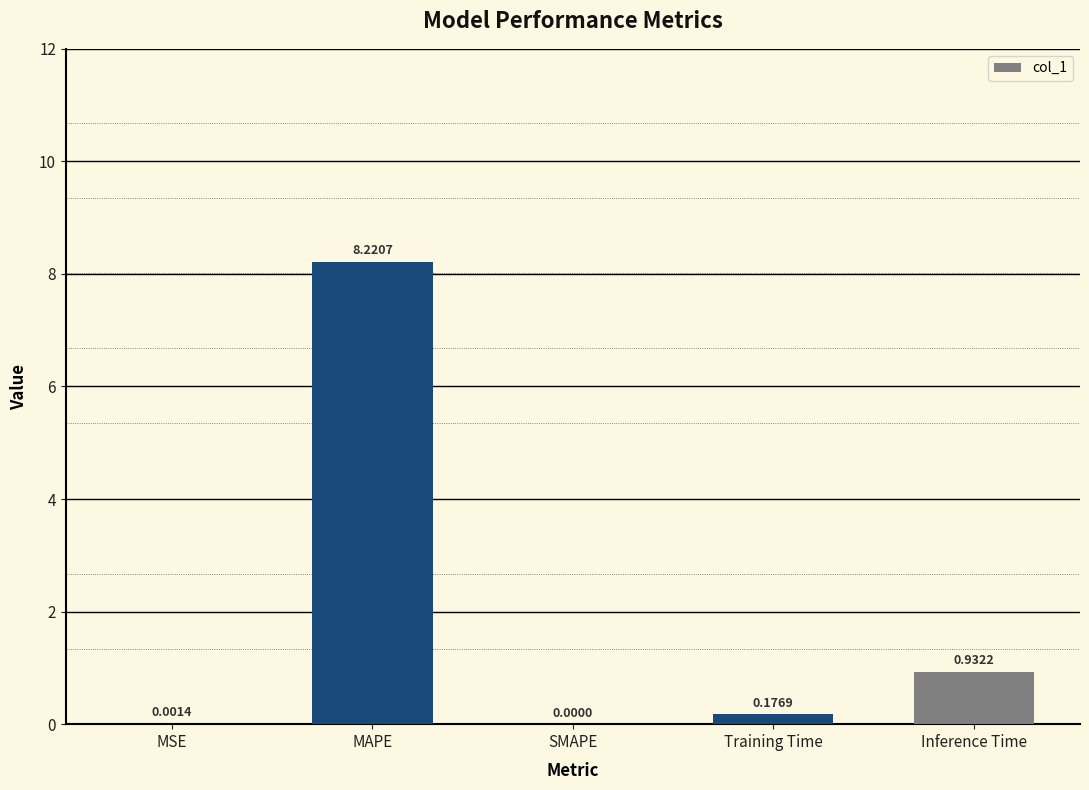

Are the bars horizontal?

No